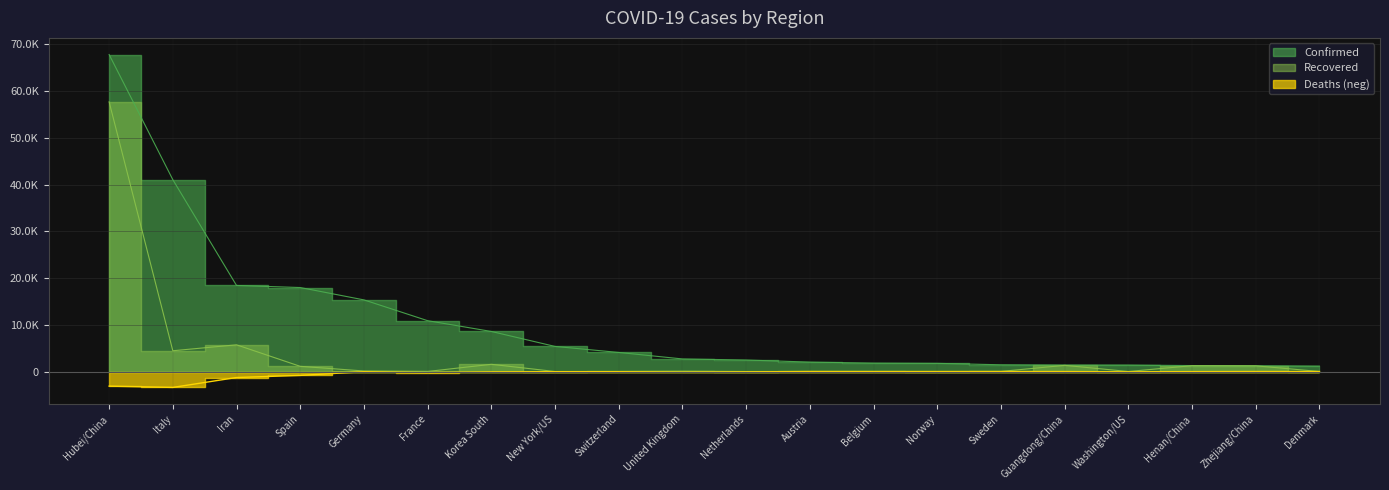

What position from the right is Norway?

7